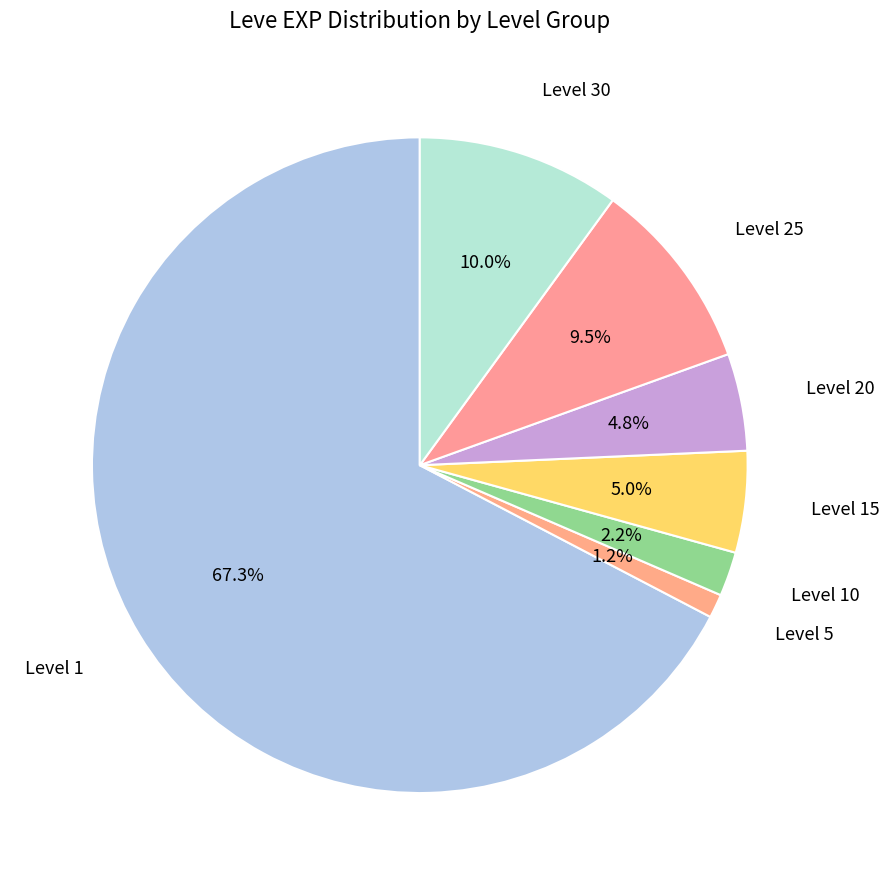

Which has a higher value, Level 30 or Level 25?

Level 30